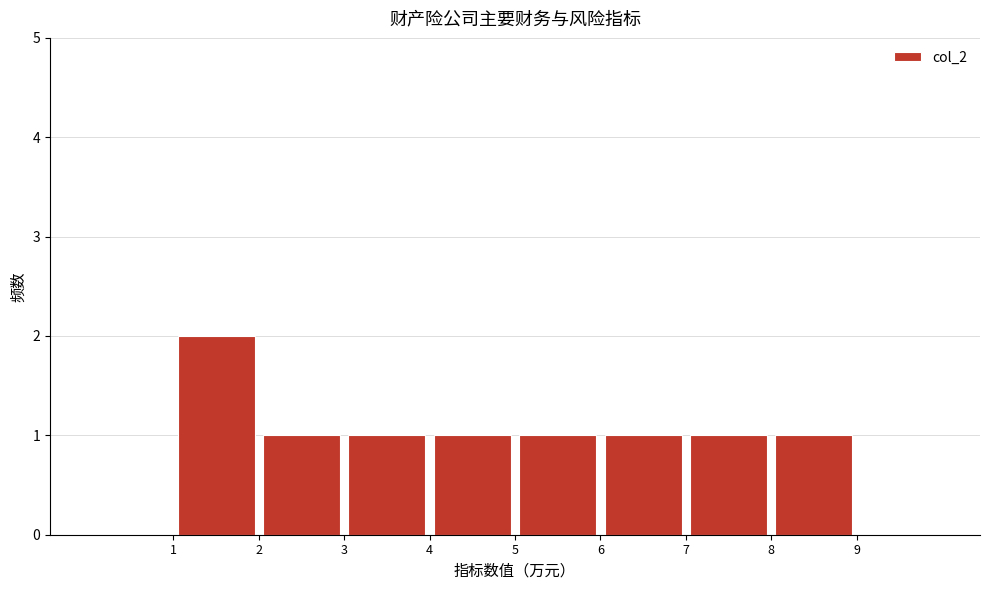

Reading left to right, list every bar in this chart as the range it spans on the x-axis followed by its height. The values are not printed on the chart, so give them approximately, as read against the axis.

0 to 1: 0
1 to 2: 2
2 to 3: 1
3 to 4: 1
4 to 5: 1
5 to 6: 1
6 to 7: 1
7 to 8: 1
8 to 9: 1
9 to 10: 0